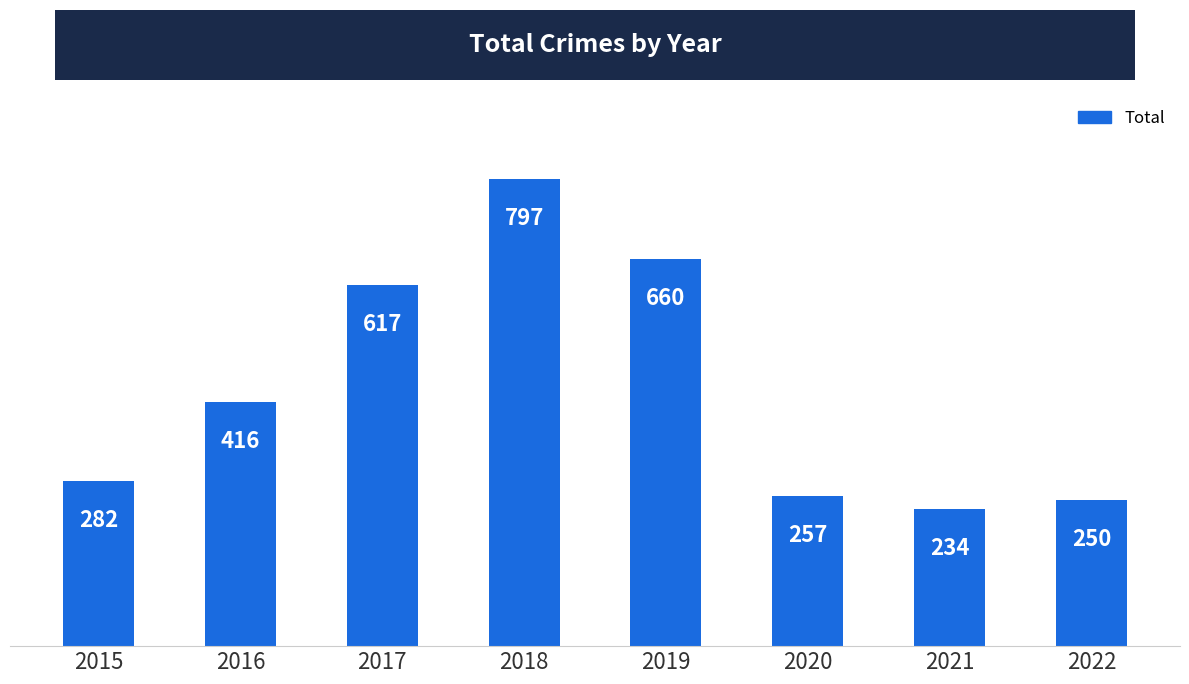

What is the value of the 6th bar from the left?

257